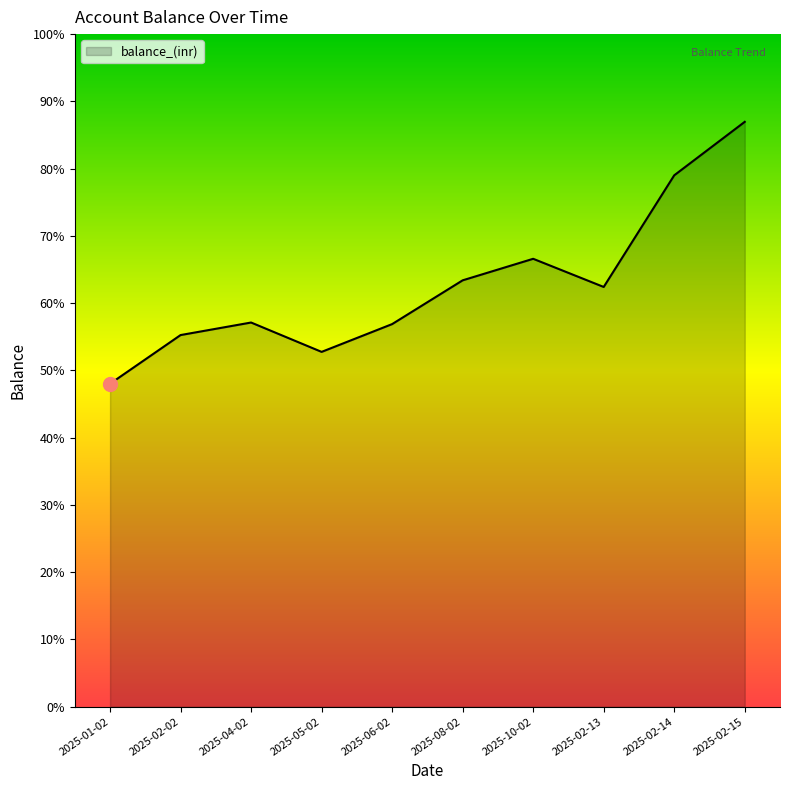

Does the chart have visible grid lines?

No